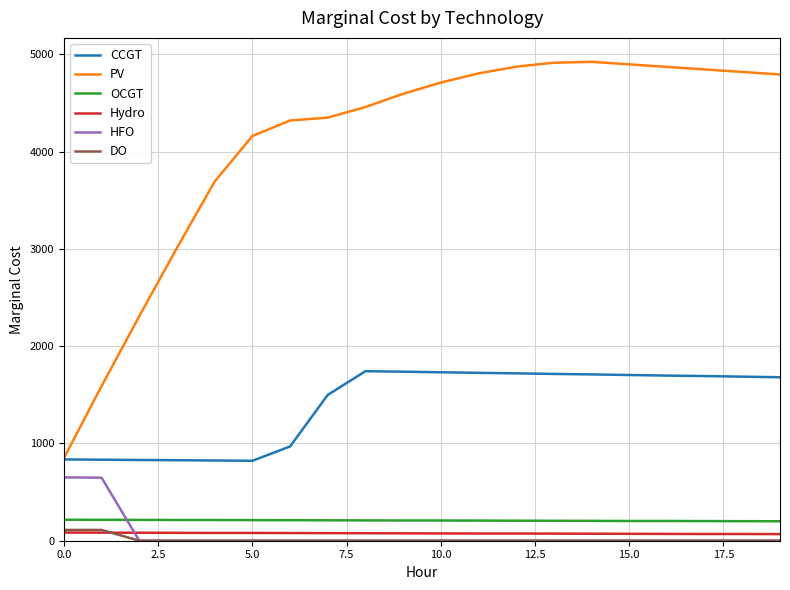

Which series has the widest spread of values?

PV